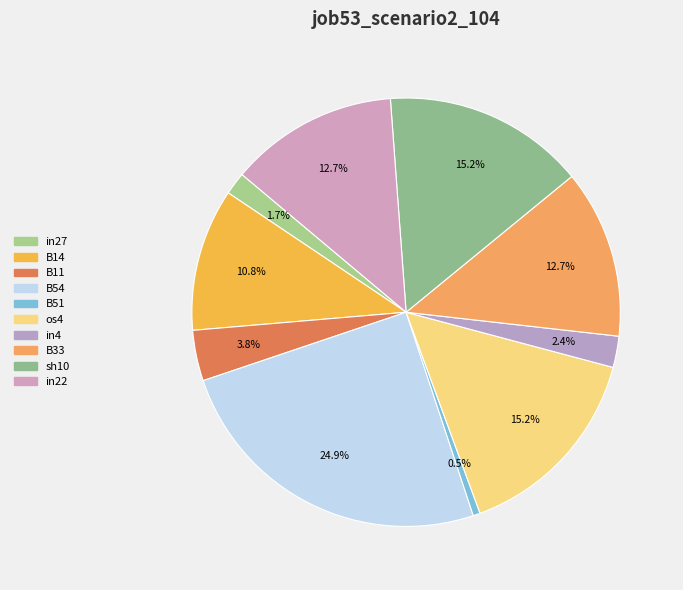

The B11 slice represents 4% of the pie. True or false?

True